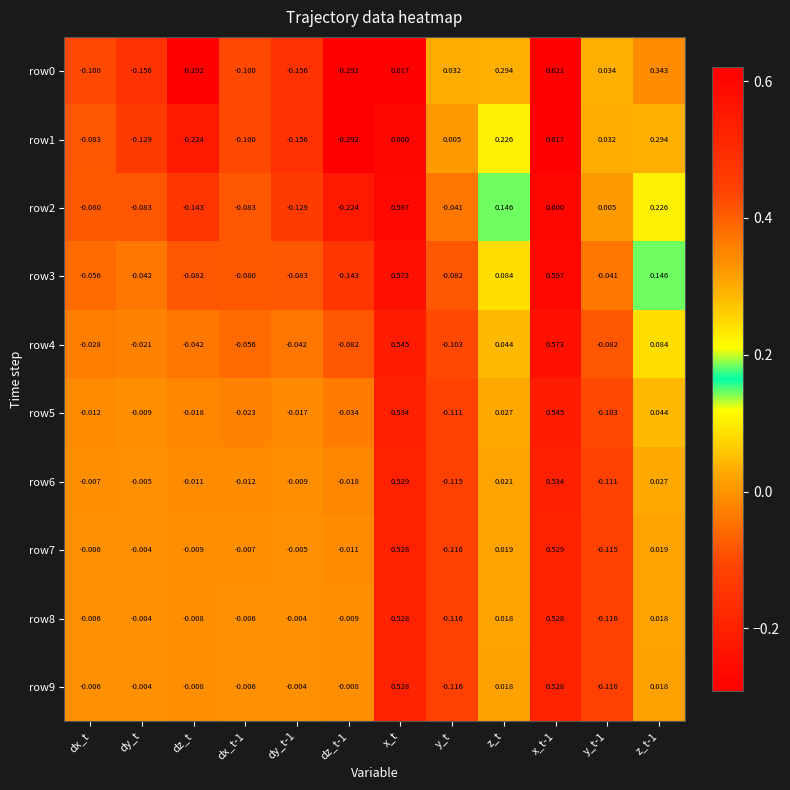

Is the value of row9 at x_t greater than the value of row6 at dz_t-1?

Yes